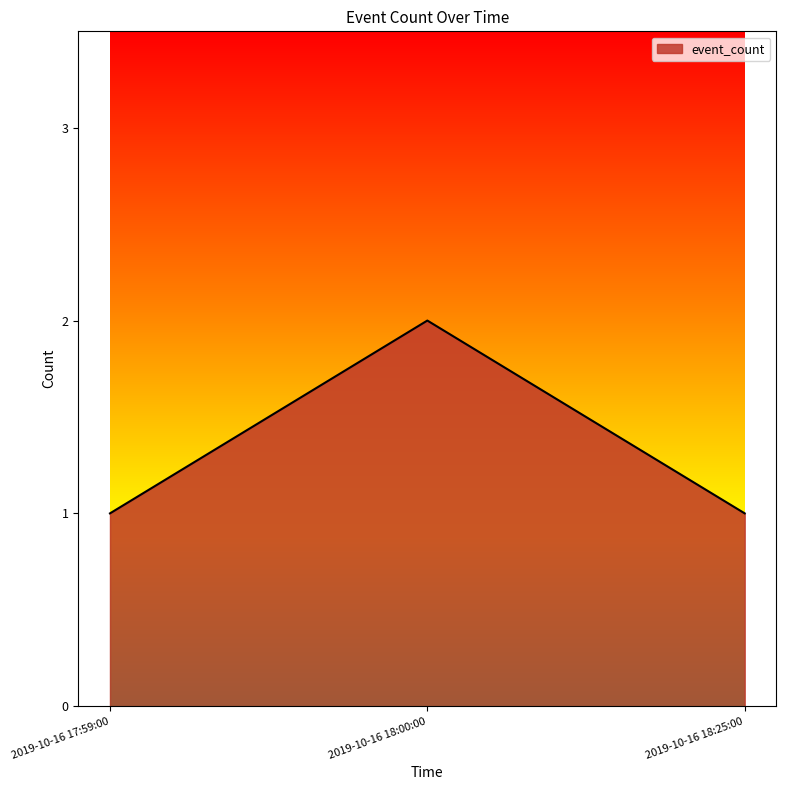

Reading left to right, what are all the values shown in this chart?

2019-10-16 17:59:00=1	2019-10-16 18:00:00=2	2019-10-16 18:25:00=1